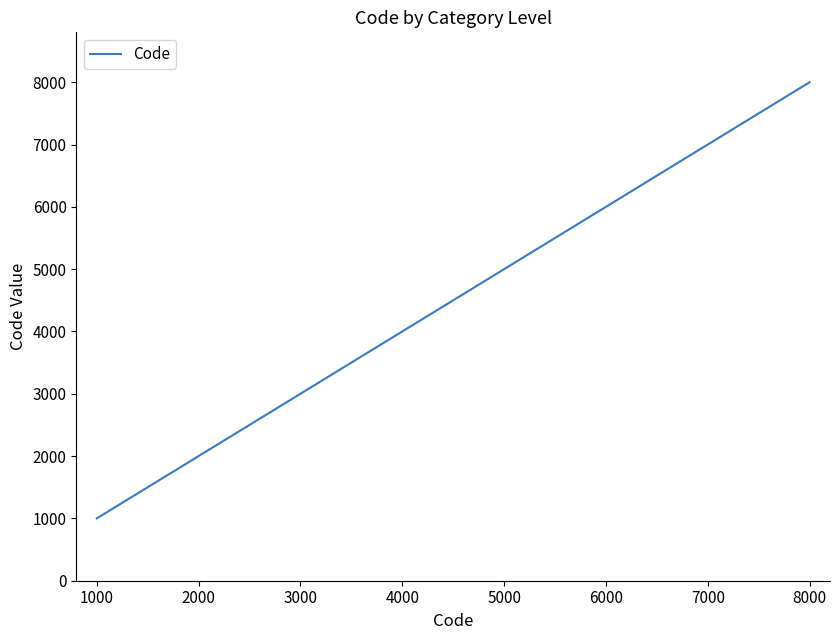

Does the chart display data point markers on the line(s)?

No